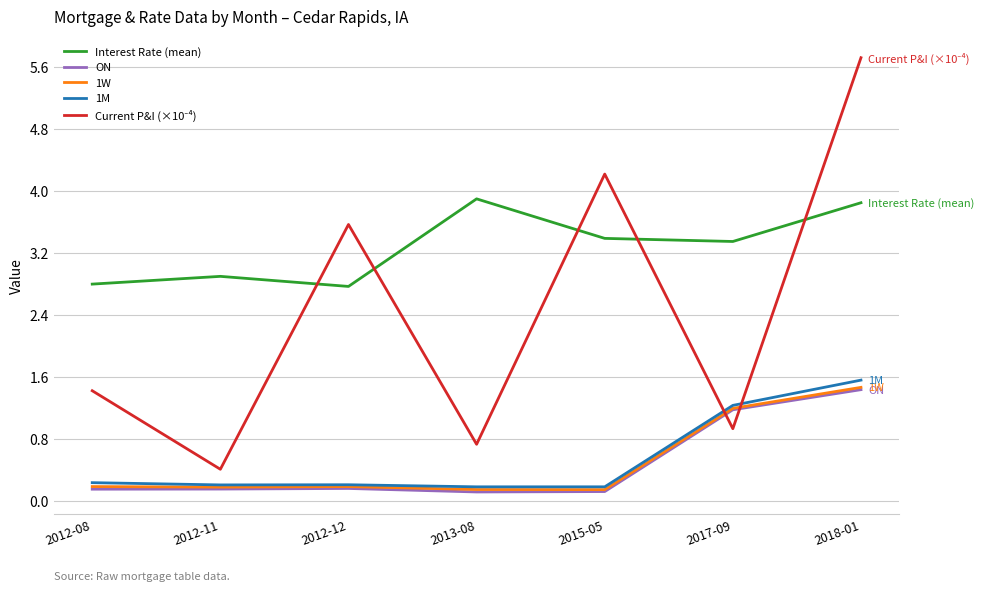

True or false: Interest Rate (mean) and 1M intersect in this chart.

False